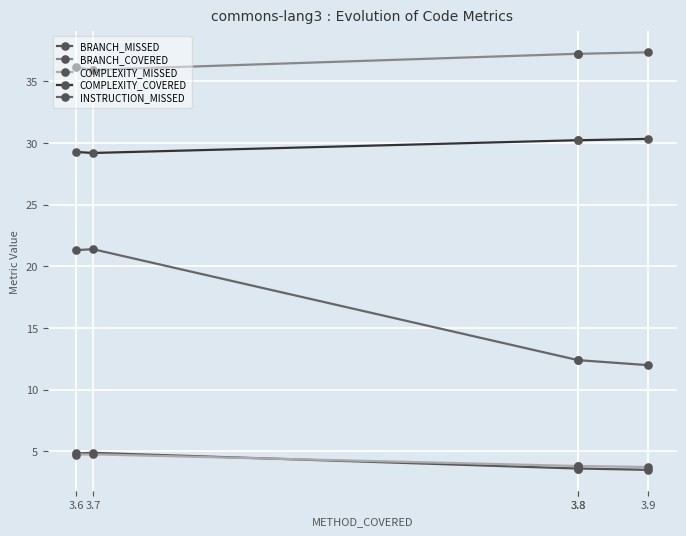

How many interior local peaks does the BRANCH_COVERED series have?

1